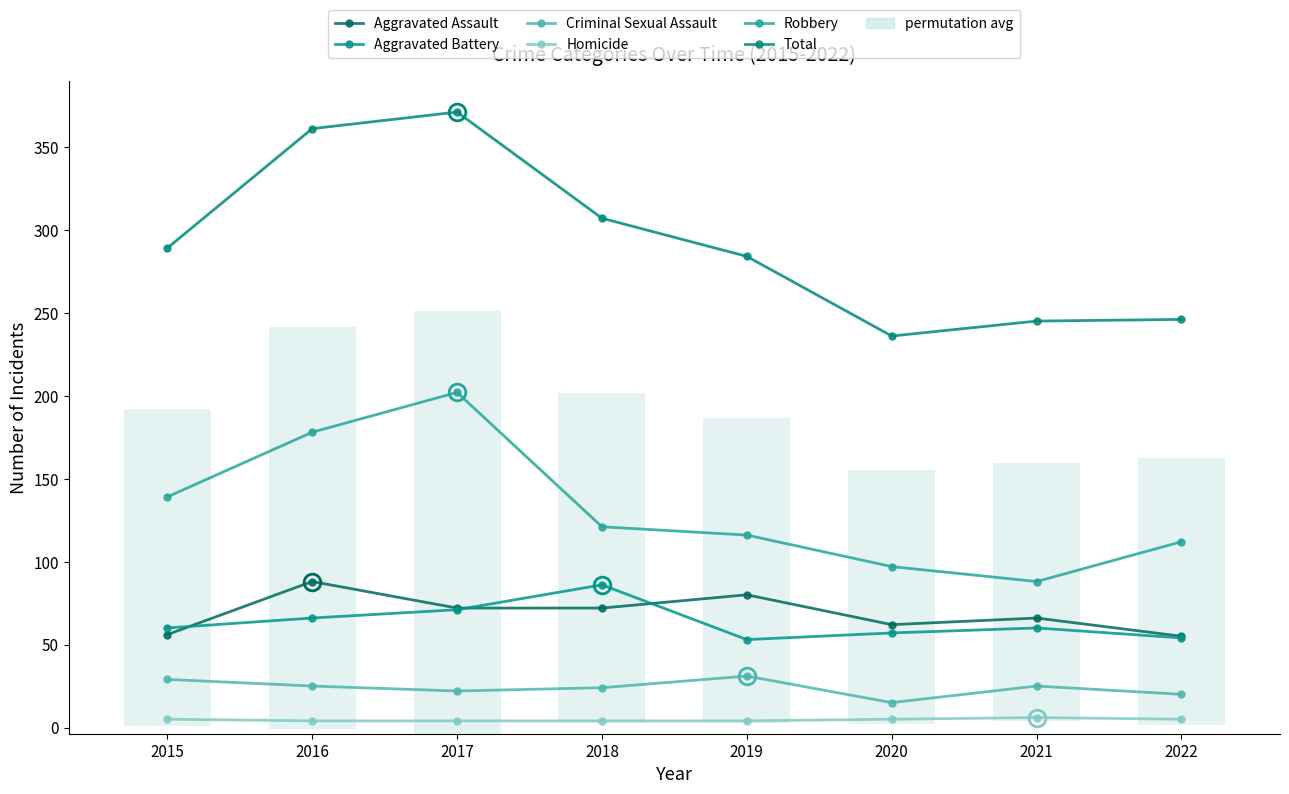

Reading right to left, list all the values displayed in this chart.

Aggravated Assault: 2022=55	2021=66	2020=62	2019=80	2018=72	2017=72	2016=88	2015=56
Aggravated Battery: 2022=54	2021=60	2020=57	2019=53	2018=86	2017=71	2016=66	2015=60
Criminal Sexual Assault: 2022=20	2021=25	2020=15	2019=31	2018=24	2017=22	2016=25	2015=29
Homicide: 2022=5	2021=6	2020=5	2019=4	2018=4	2017=4	2016=4	2015=5
Robbery: 2022=112	2021=88	2020=97	2019=116	2018=121	2017=202	2016=178	2015=139
Total: 2022=246	2021=245	2020=236	2019=284	2018=307	2017=371	2016=361	2015=289